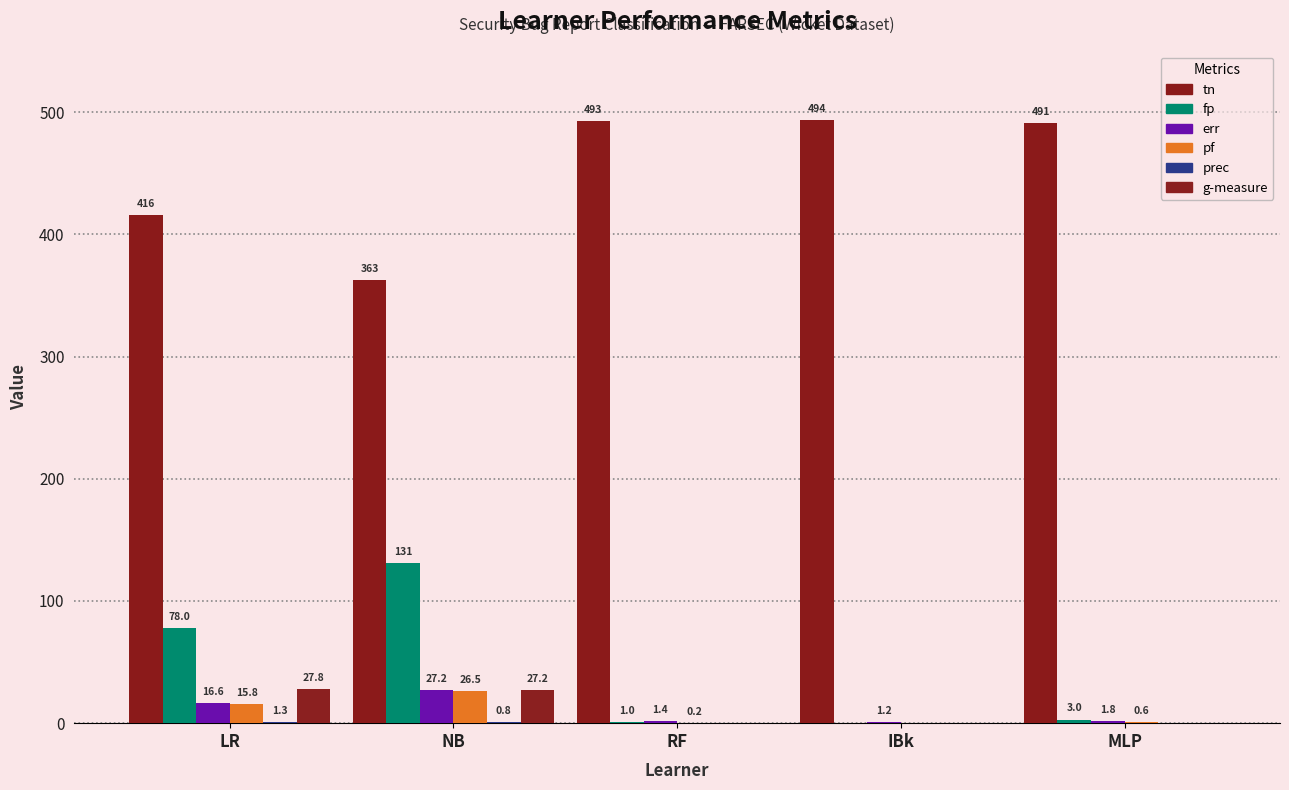

Are the bars grouped side by side (vs. stacked)?

Yes